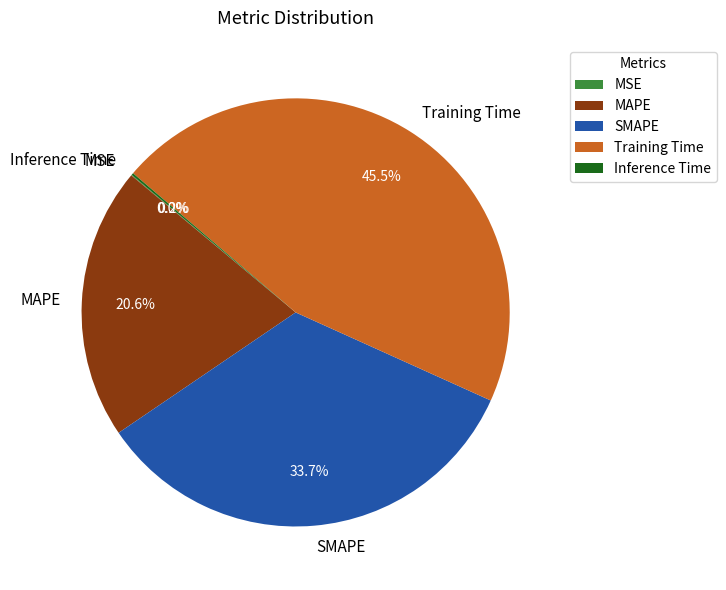

Is there any slice that represents more than half of the pie?

No